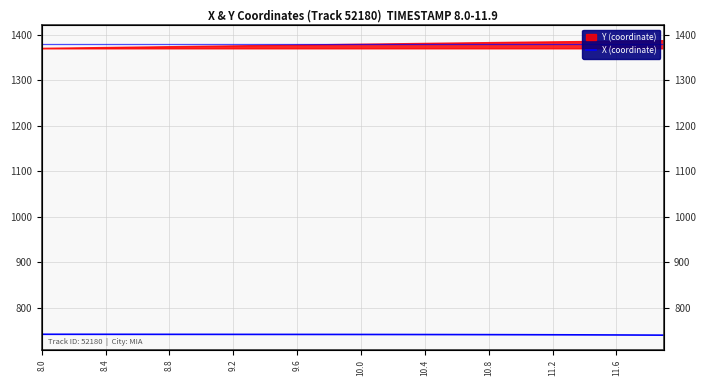

Count the number of categories in the chart.

40